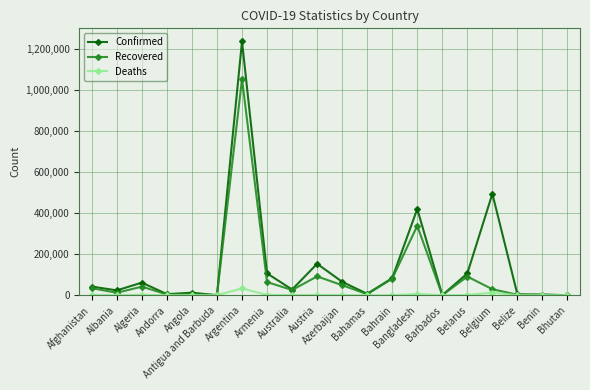

What is the sum of all Deaths values?

63177